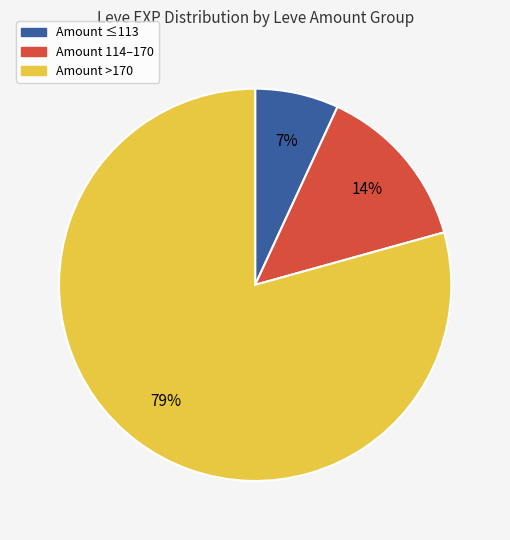

Is there a majority slice in this chart?

Yes